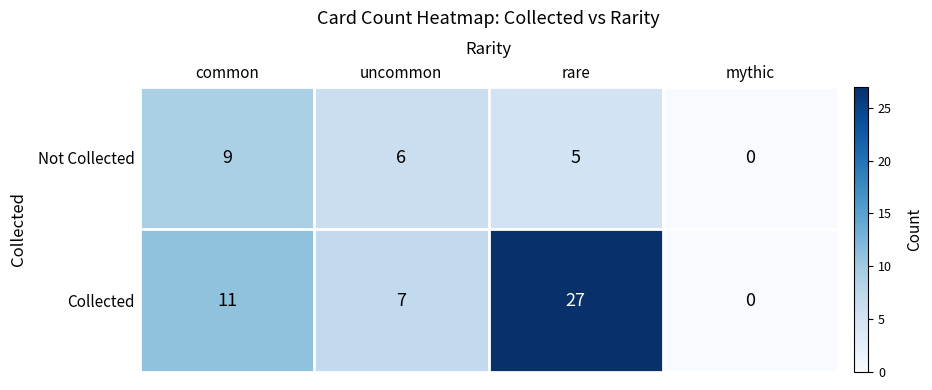

How many data points in Collected are less than 11?

2